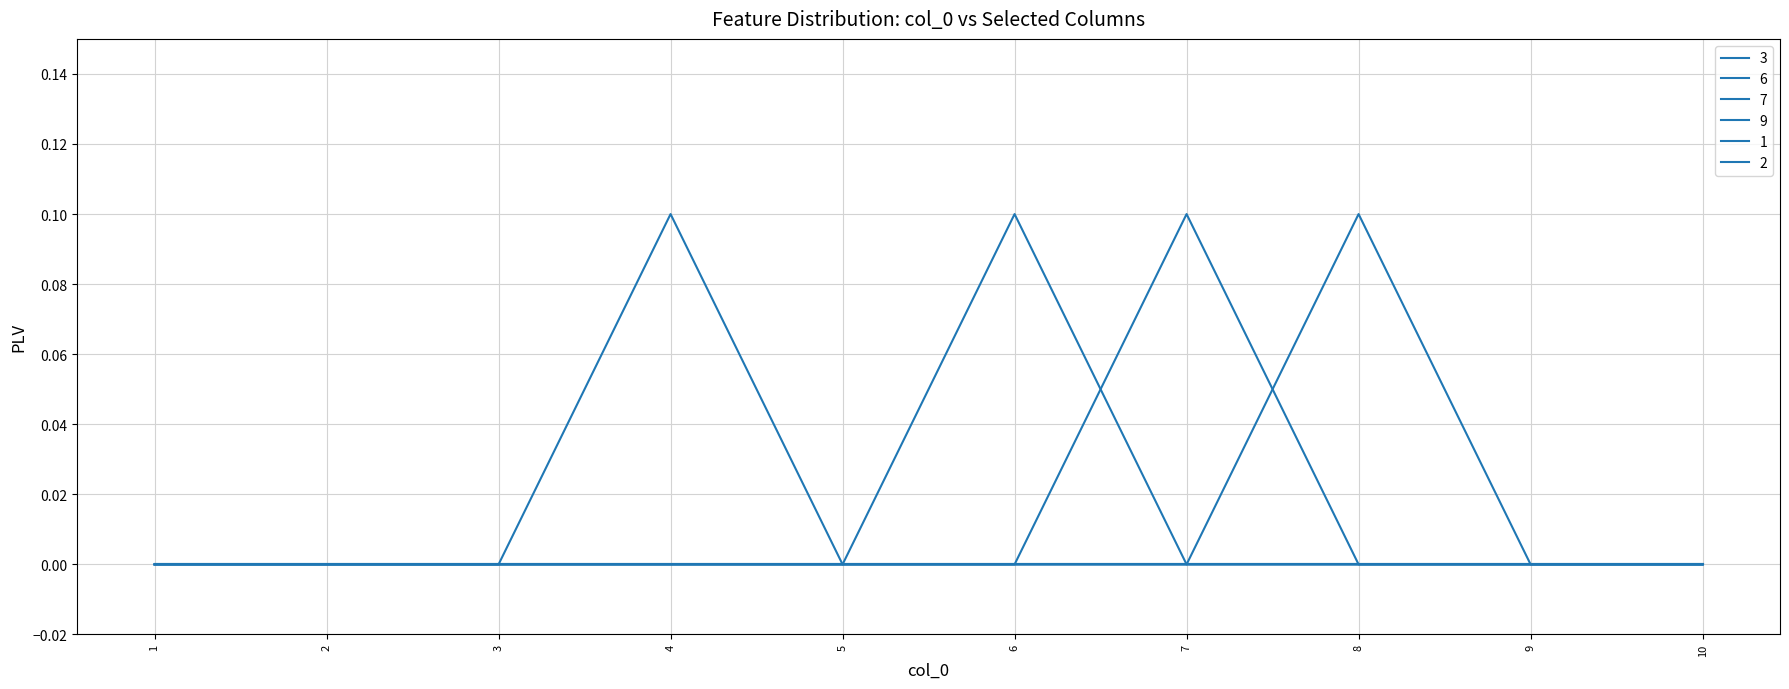

Does the chart have visible grid lines?

Yes